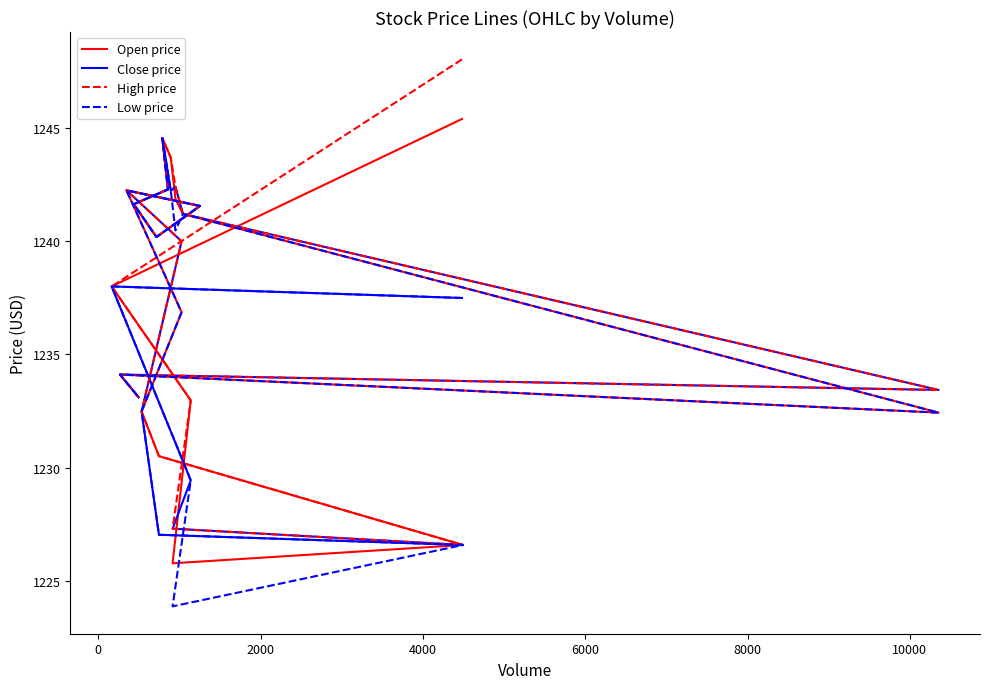

Is the value of Open price at 9 greater than the value of Low price at 18?

Yes